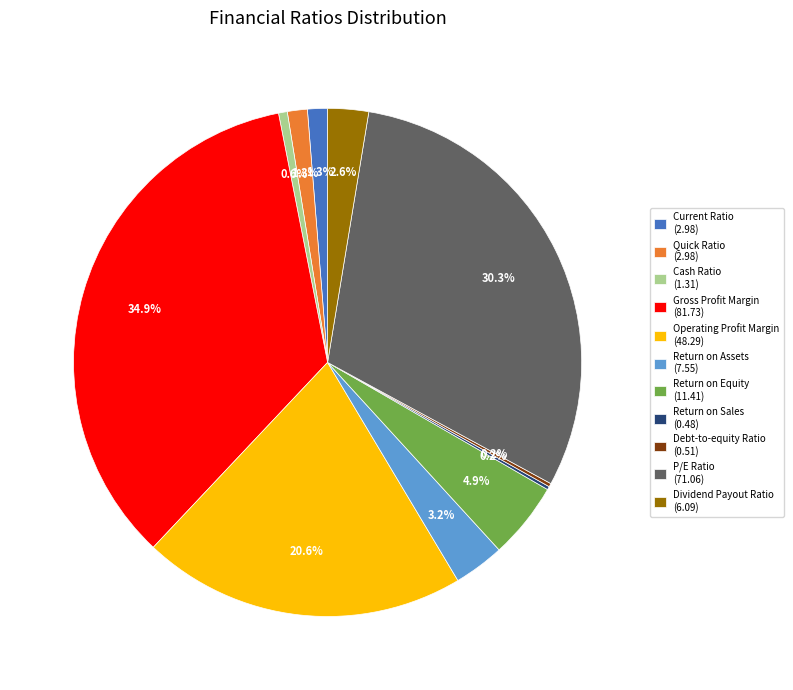

Does Gross Profit Margin account for over 50% of the chart?

No